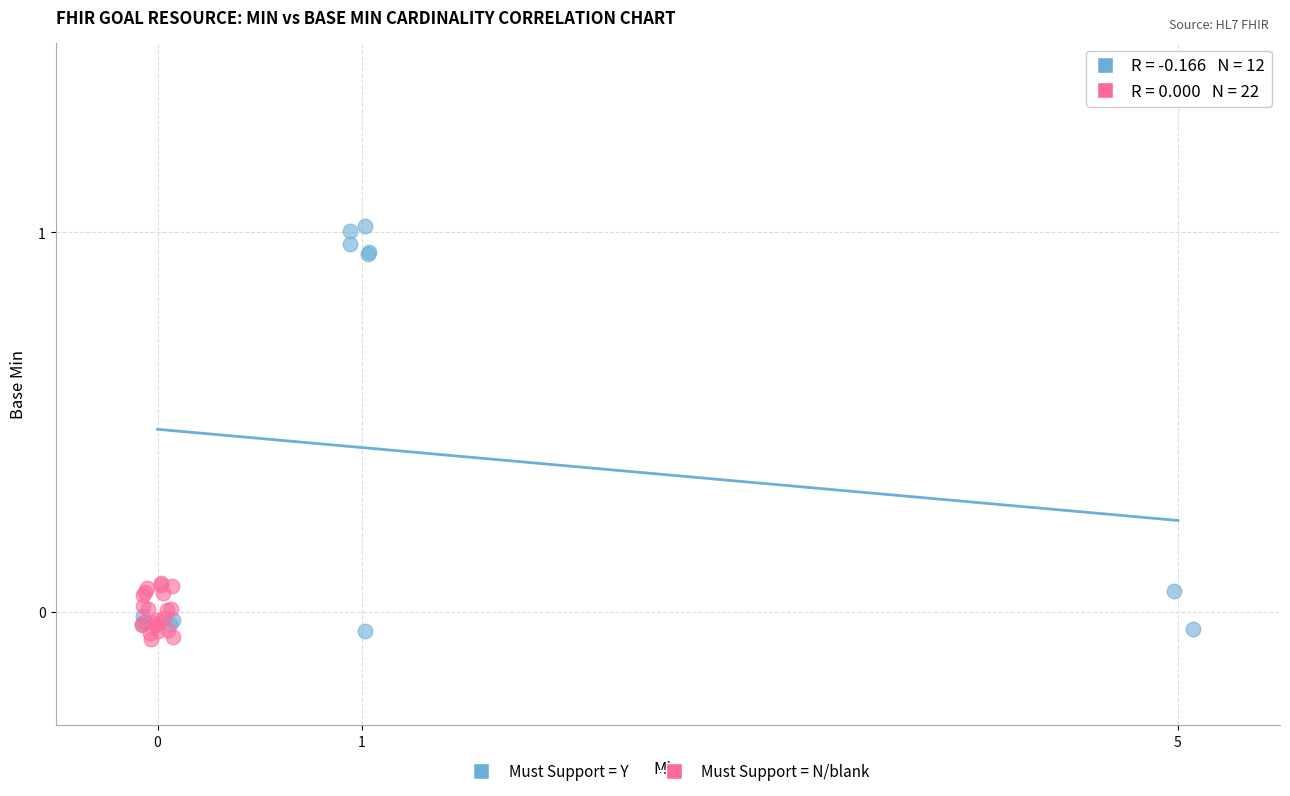

Which series contains the highest Y value?

Must Support = Y